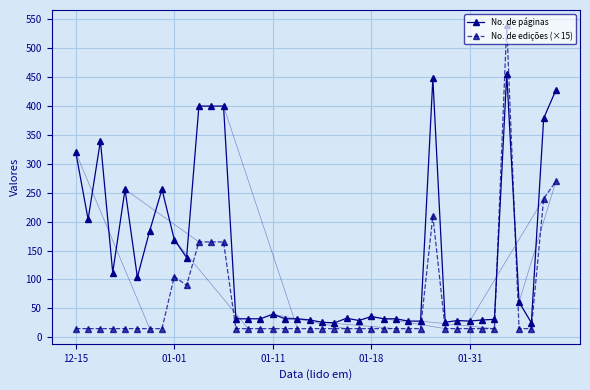

Which series has the widest spread of values?

No. de edições (×15)